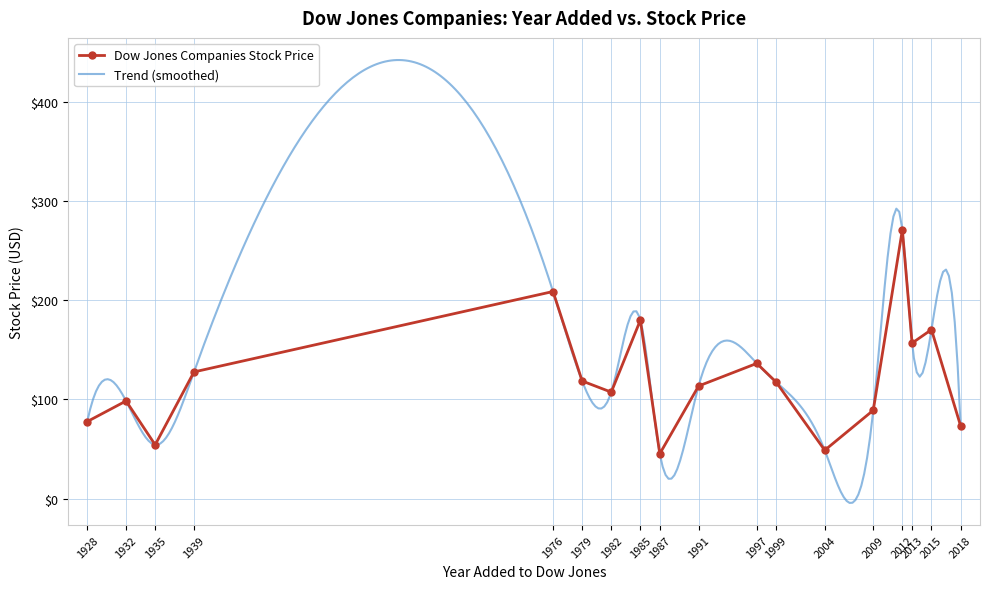

What is the minimum value for Dow Jones Companies Stock Price?

45.2